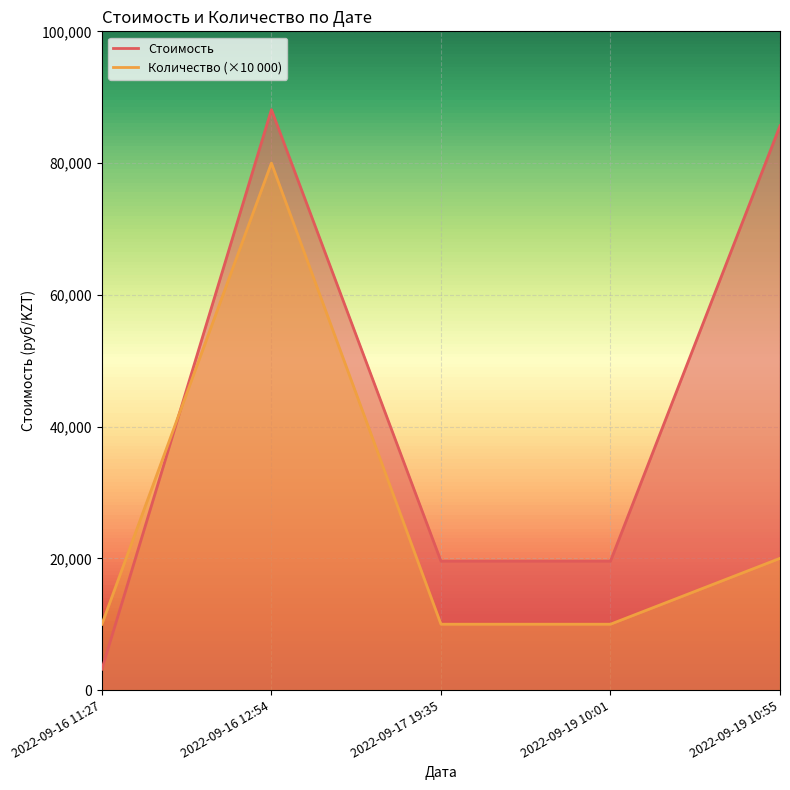

What value does the Количество series have at 2022-09-16 11:27?

10000.0